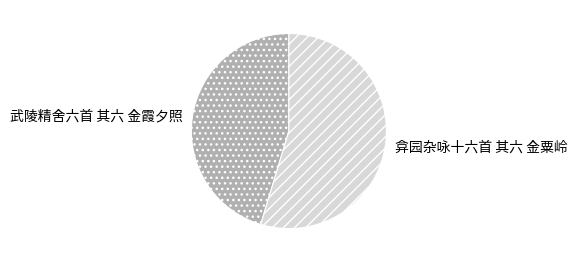

Which category accounts for the majority?

弇园杂咏十六首 其六 金粟岭